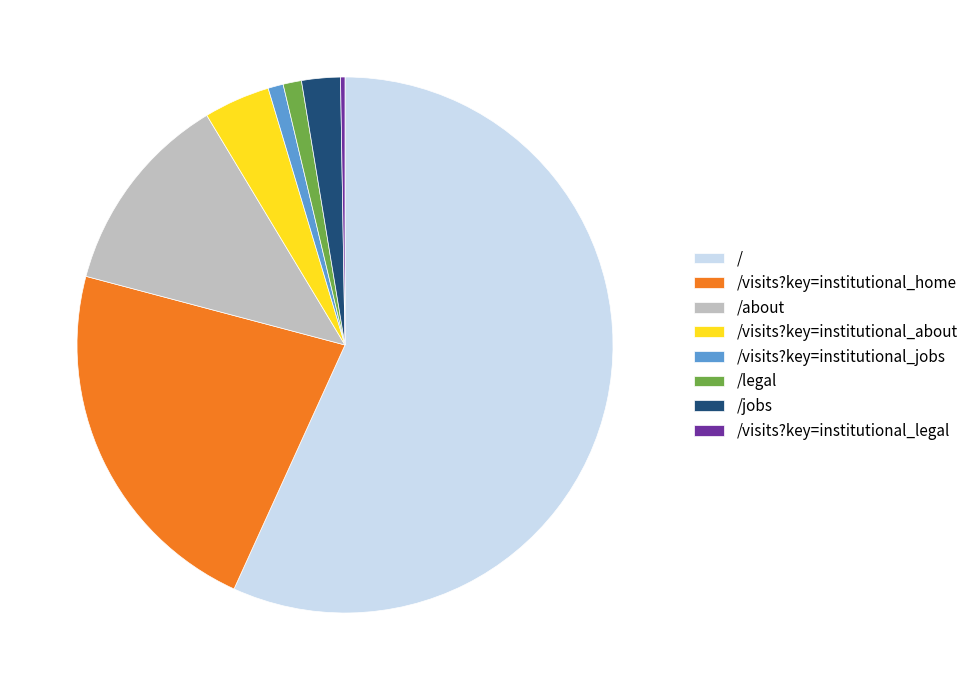

Between /about and /visits?key=institutional_jobs, which is larger?

/about